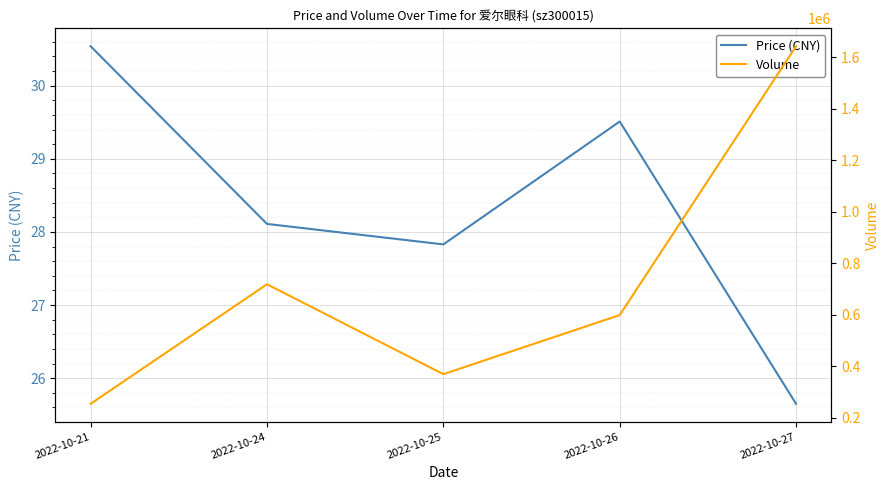

True or false: Price (CNY) and Volume cross at least once.

False